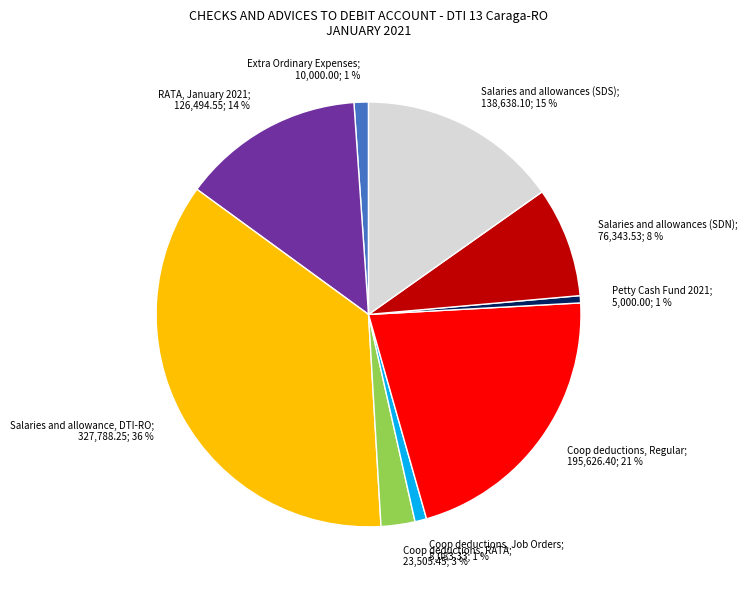

Is there a majority slice in this chart?

No